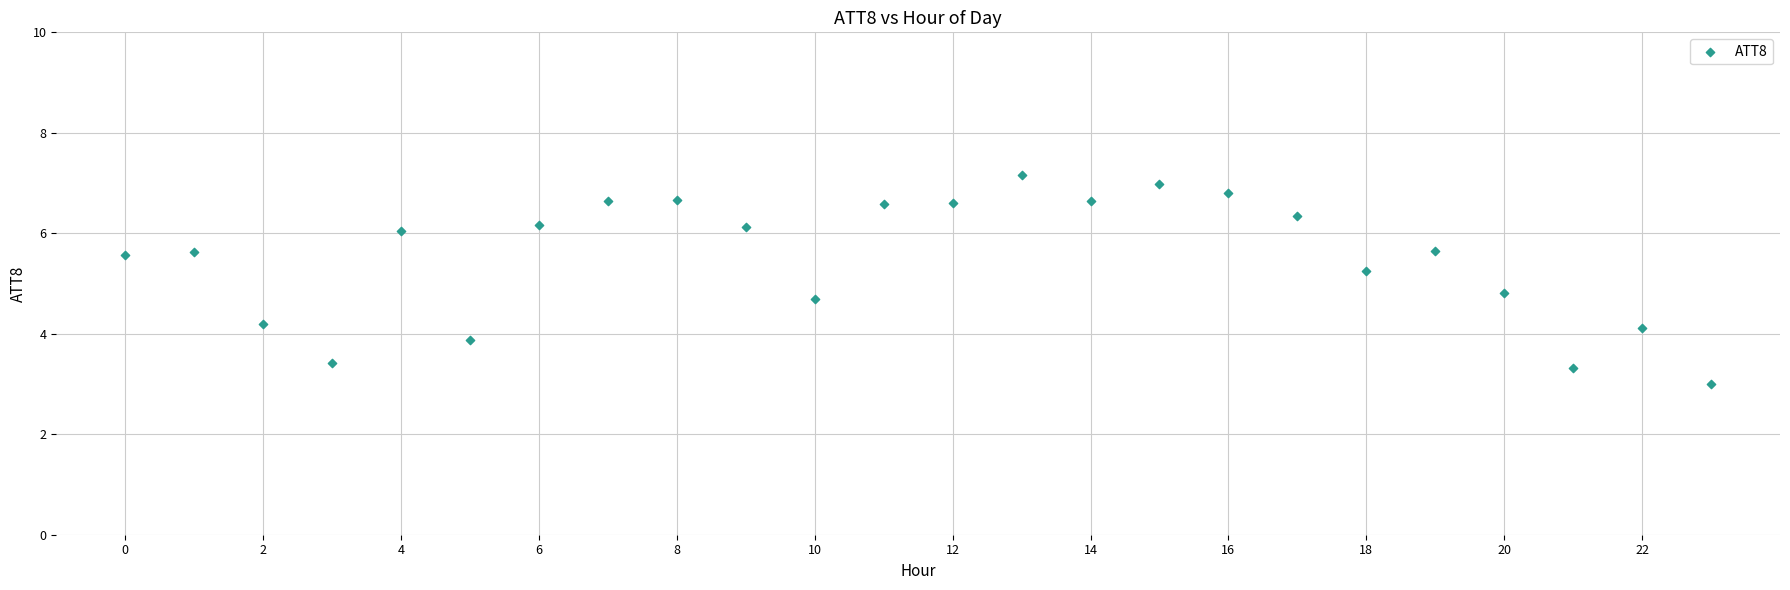

What is the range of Y values (max minus min)?

4.2